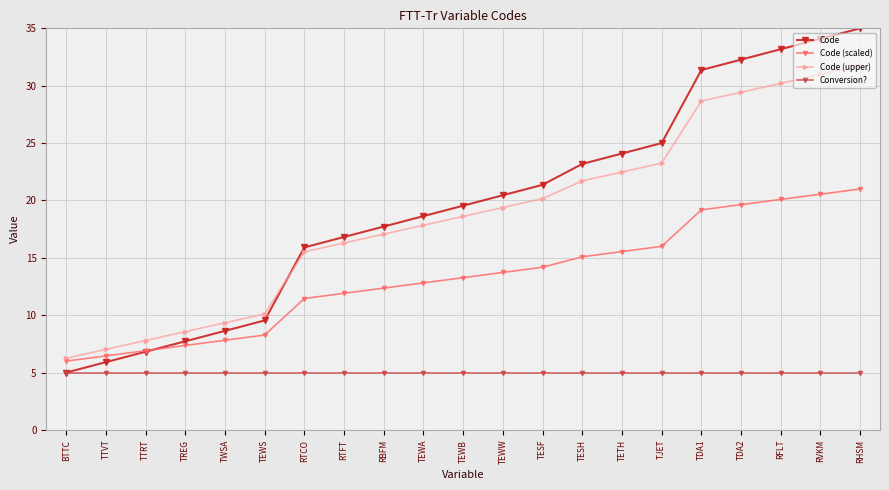

What is the approximate value of Code at TEWB?

19.5